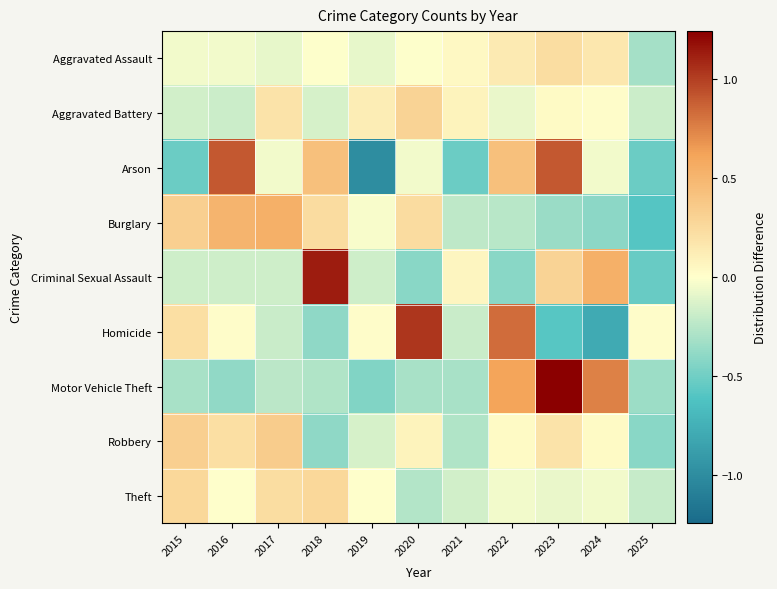

The value of Criminal Sexual Assault at 2016 is -0.2. True or false?

True